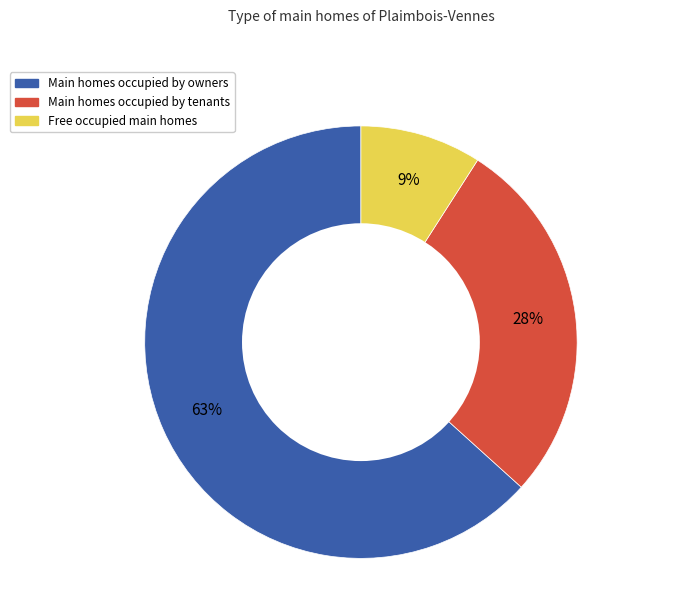

Is there a majority slice in this chart?

Yes